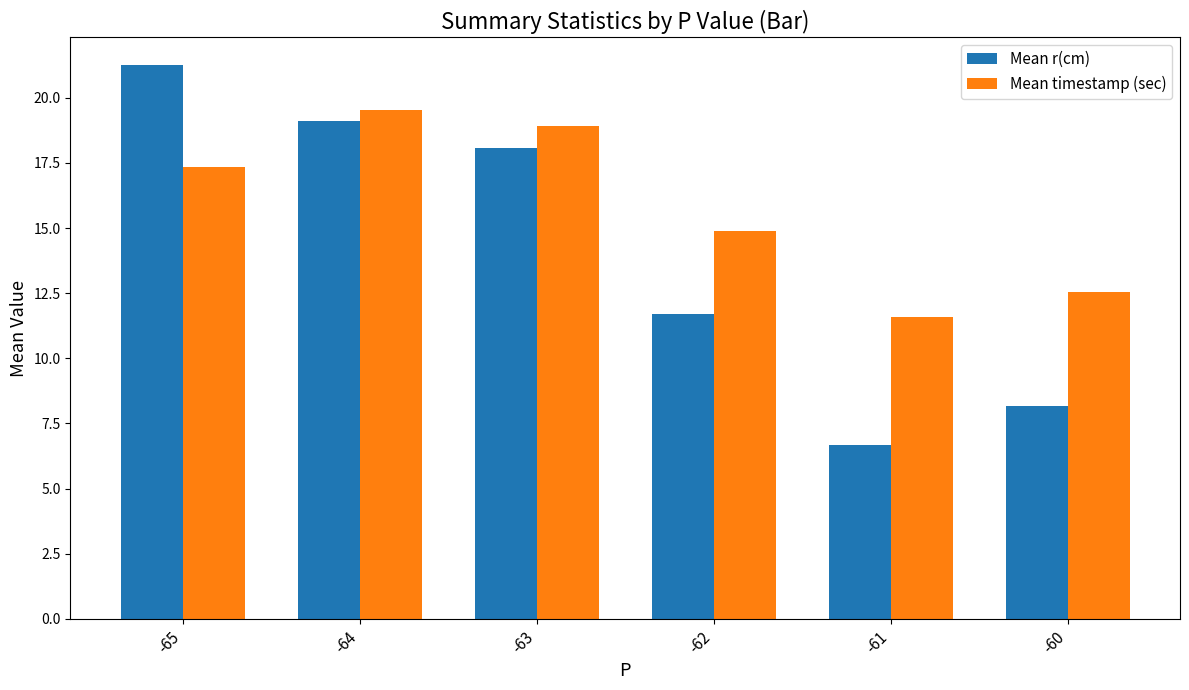

How many distinct data groups are displayed?

2